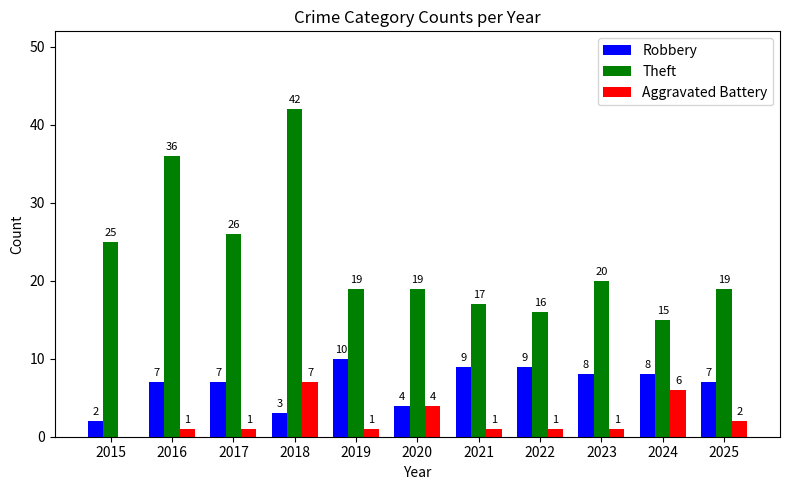

How many positive values does the Aggravated Battery series have?

10